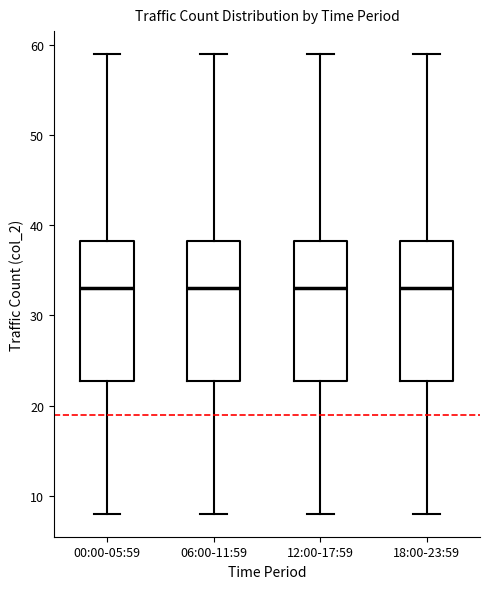

Reading left to right, read every box against the y-axis: the position of its median line, the range the box covers, and the ends of its whiskers. The values are not printed on the chart, so give them approximately, as read against the axis.

00:00-05:59: median 33, box 23 to 38, whiskers 8 to 59
06:00-11:59: median 33, box 23 to 38, whiskers 8 to 59
12:00-17:59: median 33, box 23 to 38, whiskers 8 to 59
18:00-23:59: median 33, box 23 to 38, whiskers 8 to 59